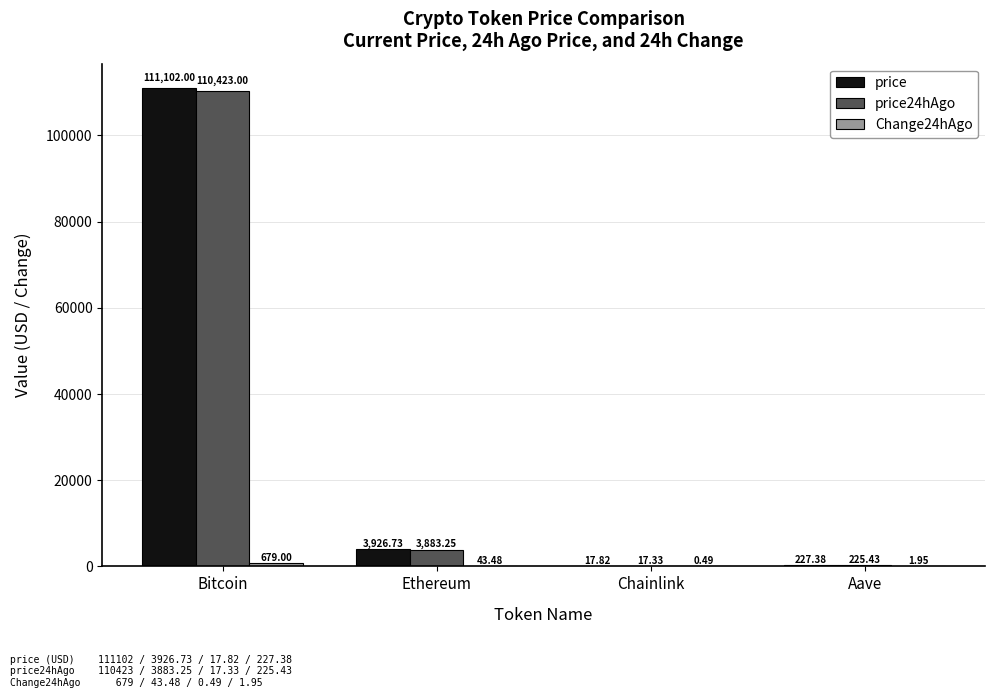

At which label does price first exceed 3926?

Bitcoin